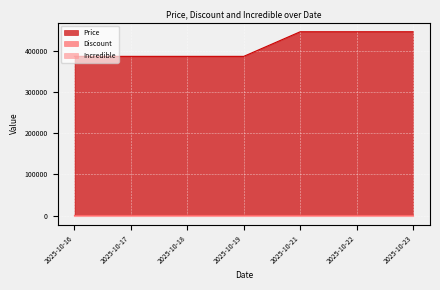

The value of Discount at 2025-10-18 is 5. True or false?

False